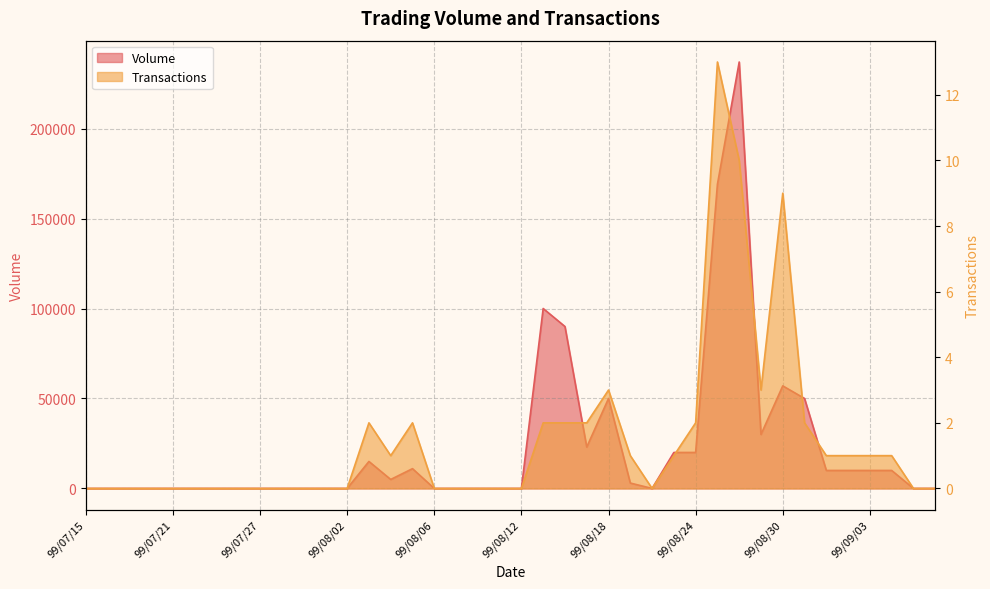

At how many categories does at least one series exceed 95773?

3